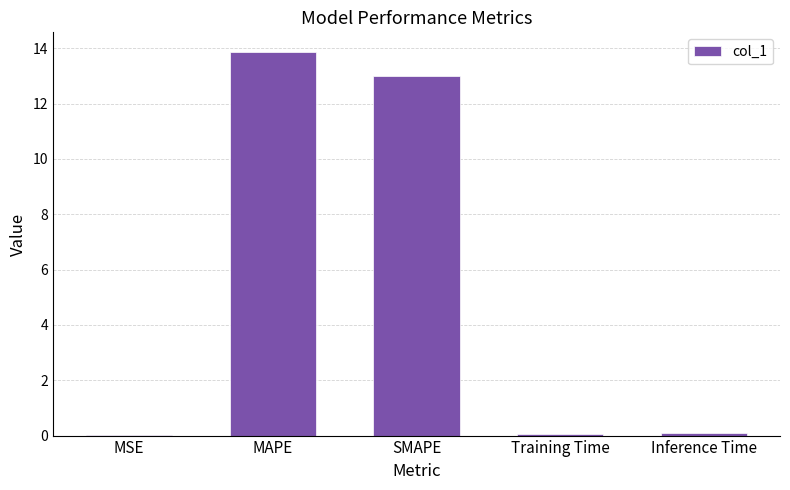

True or false: the data shows 17.7 at SMAPE.

False